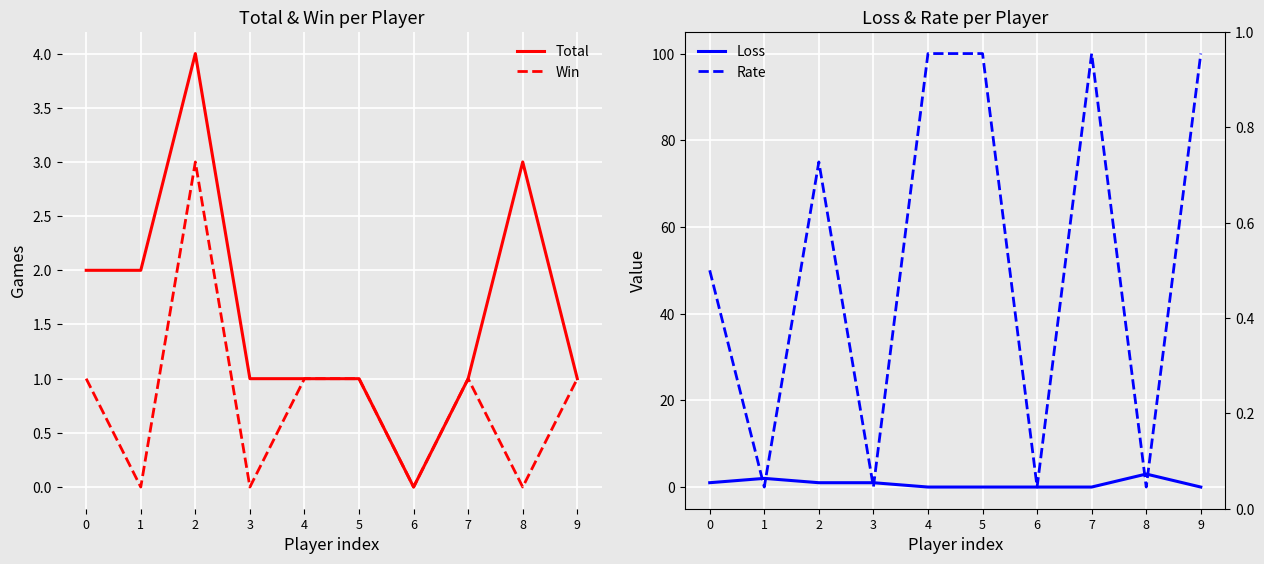

At which category does Total reach its first local valley?

6